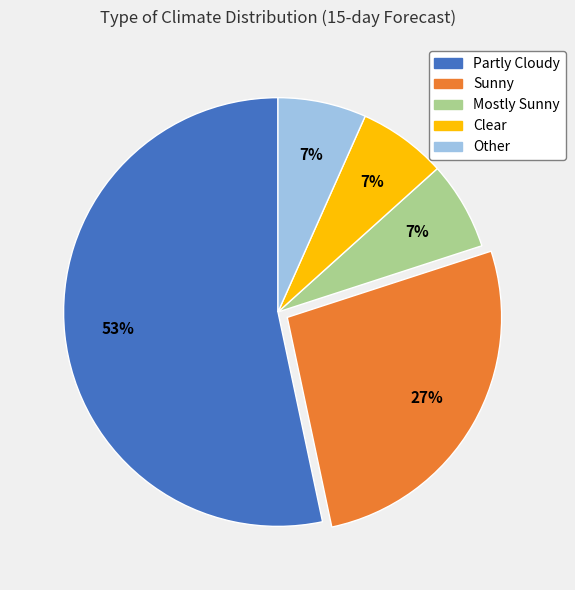

The Clear slice represents 7% of the pie. True or false?

True